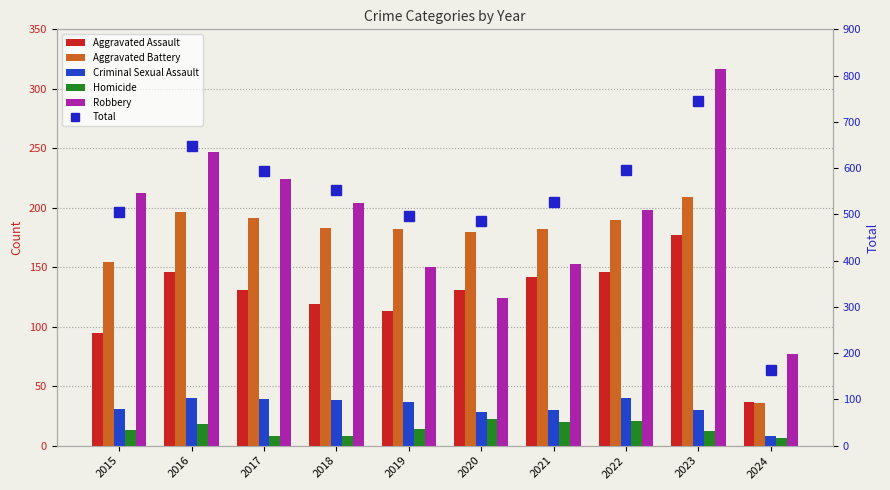

Is it true that Criminal Sexual Assault equals 3 at 2024?

False